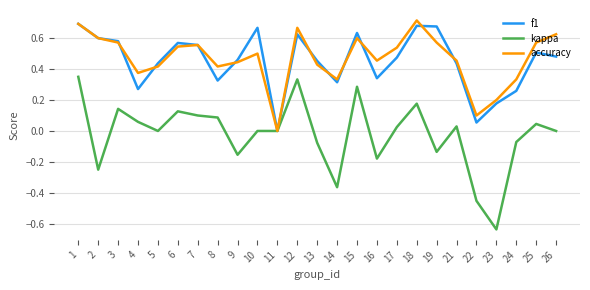

Which series has the largest total across all categories?

accuracy